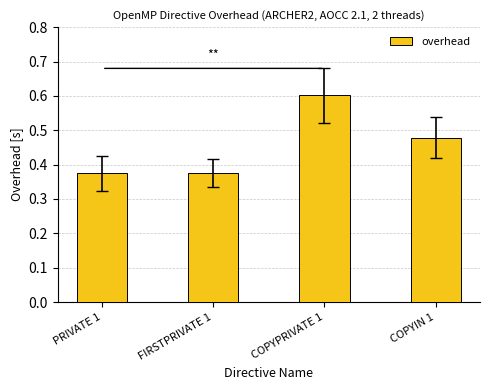

What is the label of the 1st bar from the right?

COPYIN 1